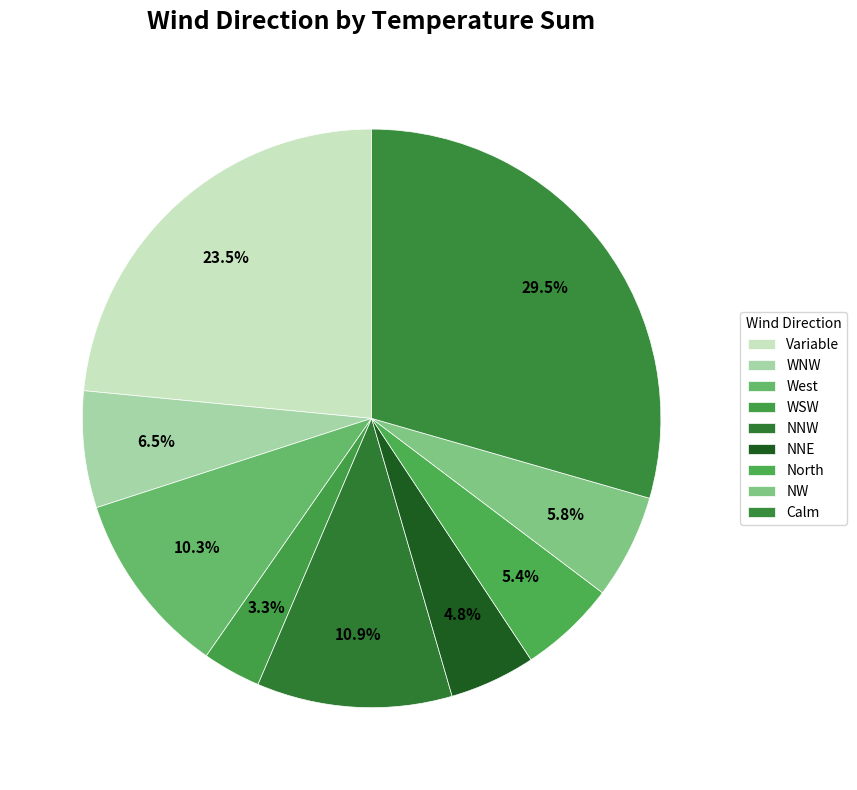

How many segments does this pie chart have?

9